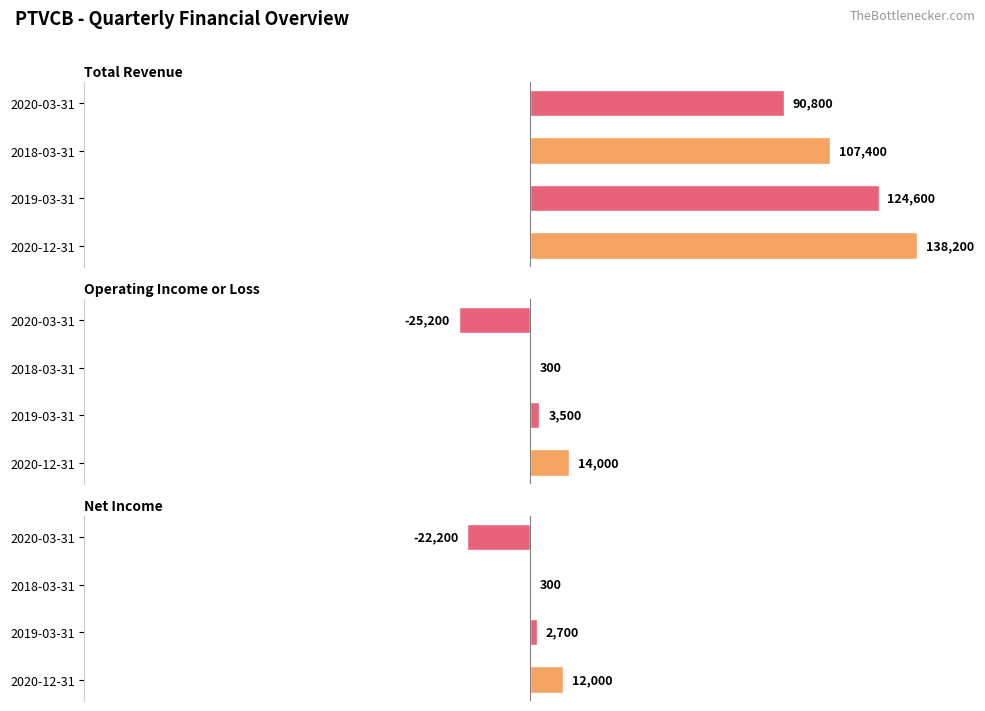

How many values in the Net Income series exceed 2700?

1